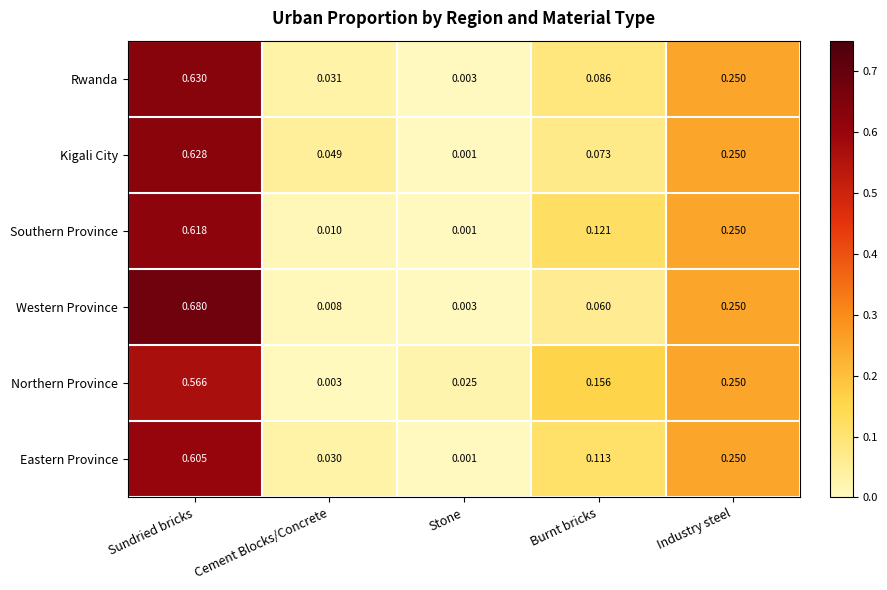

List the series in order of their peak value, lowest first.

Northern Province, Eastern Province, Southern Province, Kigali City, Rwanda, Western Province